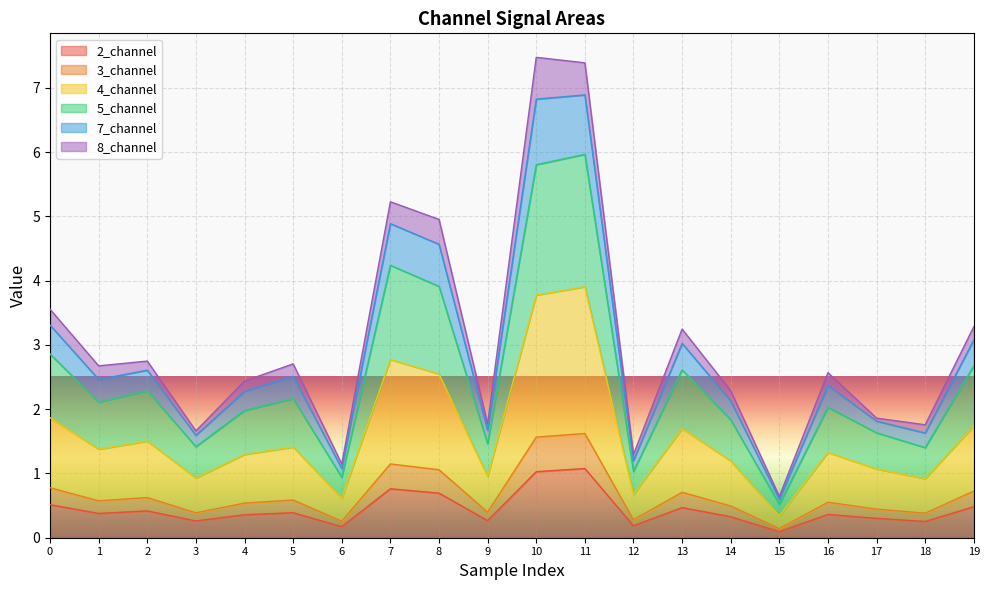

What is the total value across all series at 11?

7.4